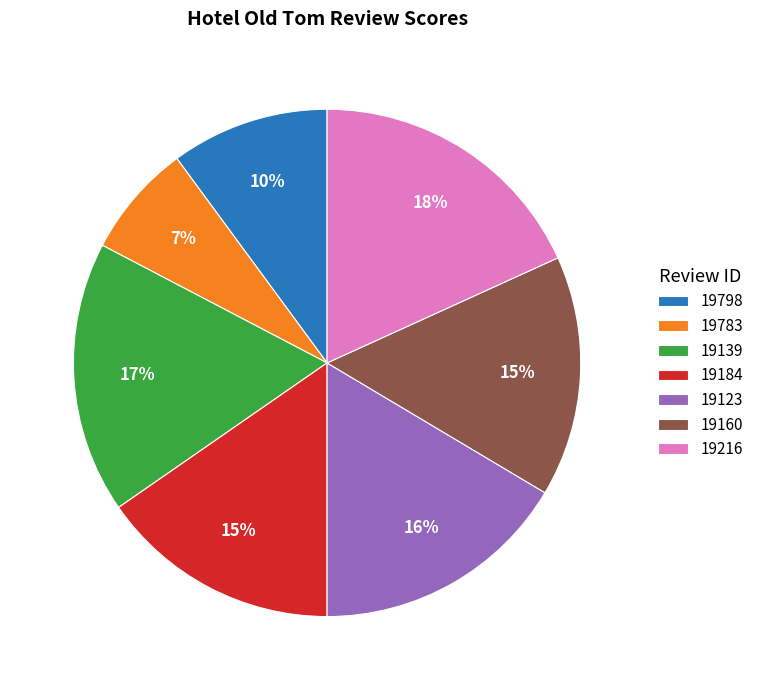

Is the sum of 19783 and 19160 greater than half?

No